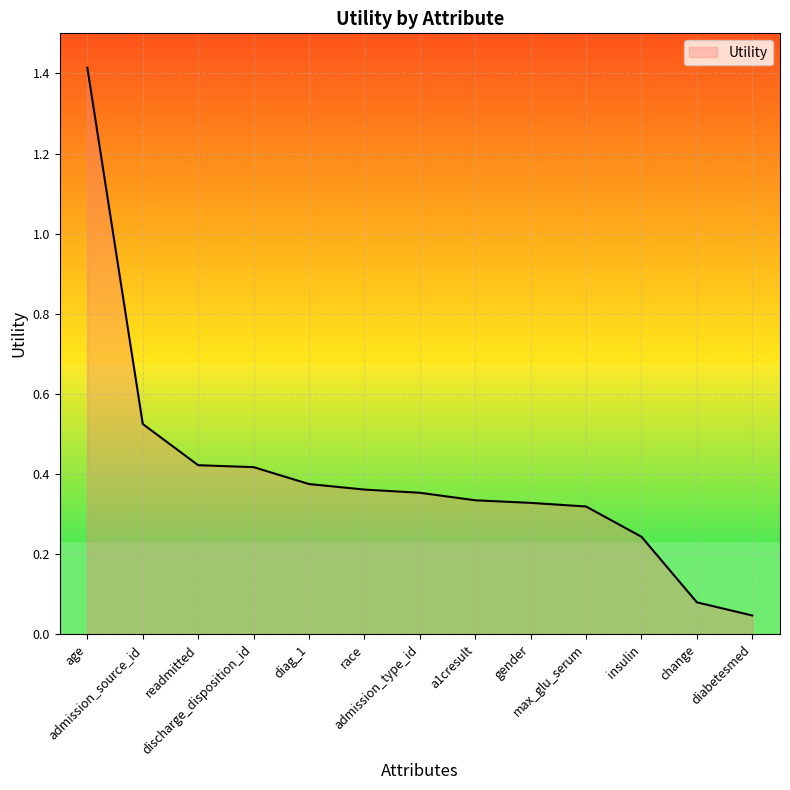

What is the greatest value displayed?

1.4